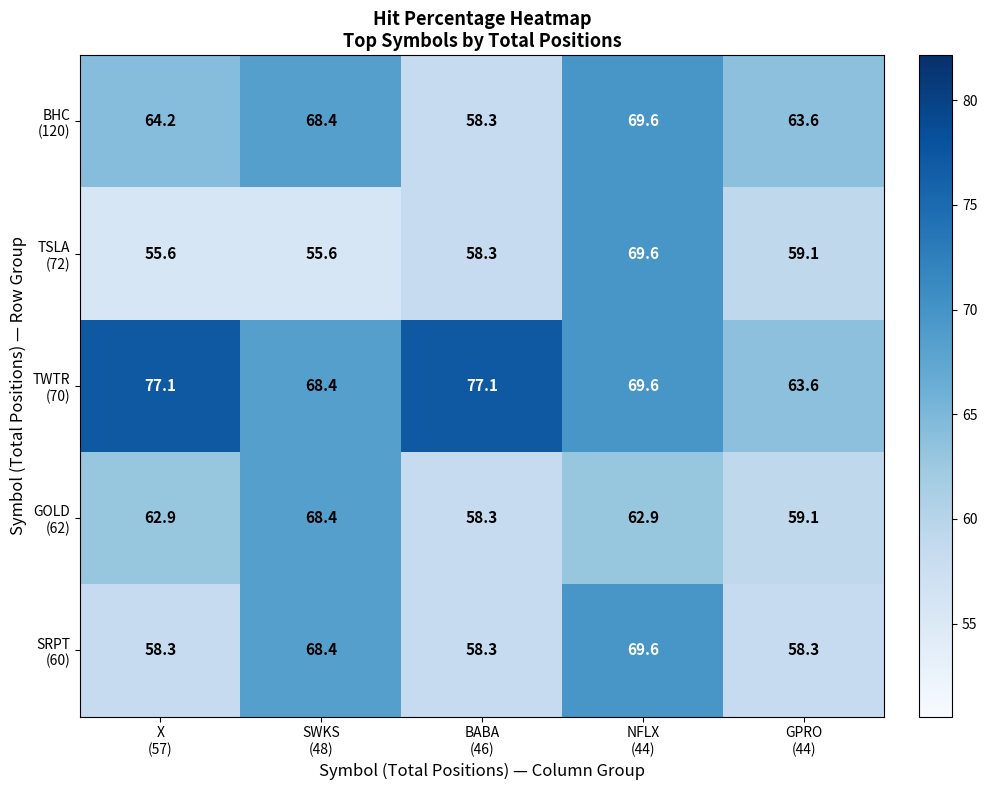

What is the maximum value shown in the chart?

77.1